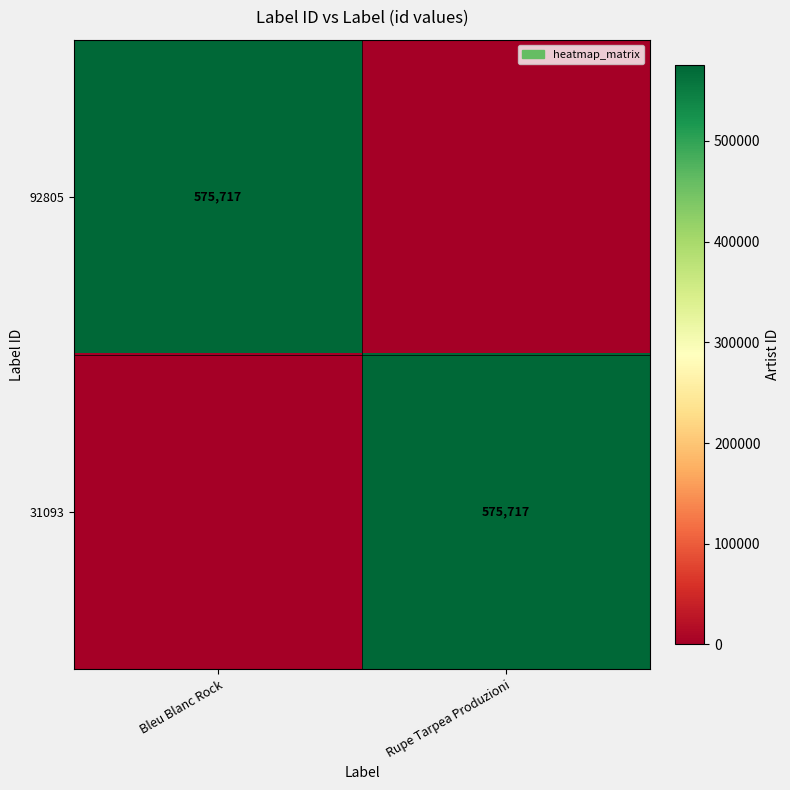

The value of 92805 at Bleu Blanc Rock is 330041. True or false?

False